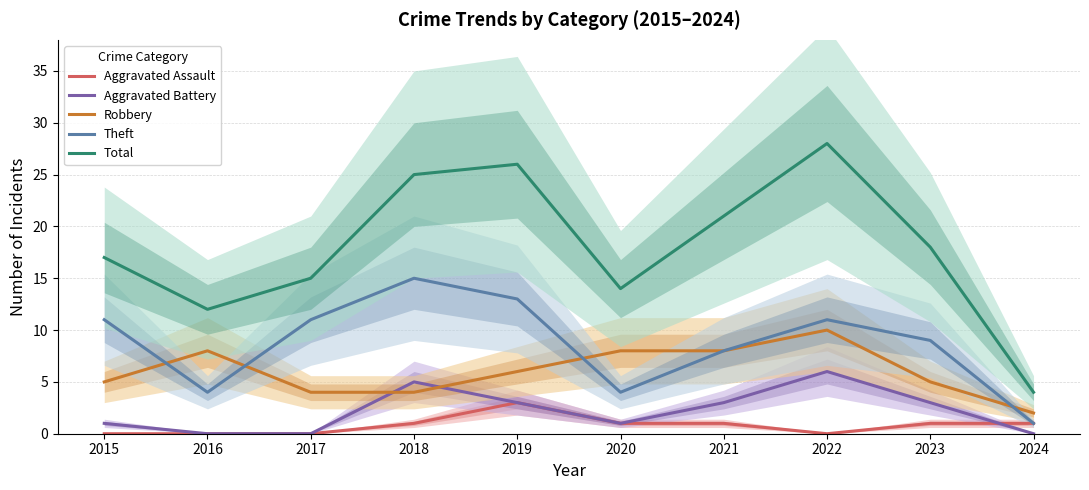

The Robbery series shows 4 at 2019. True or false?

False